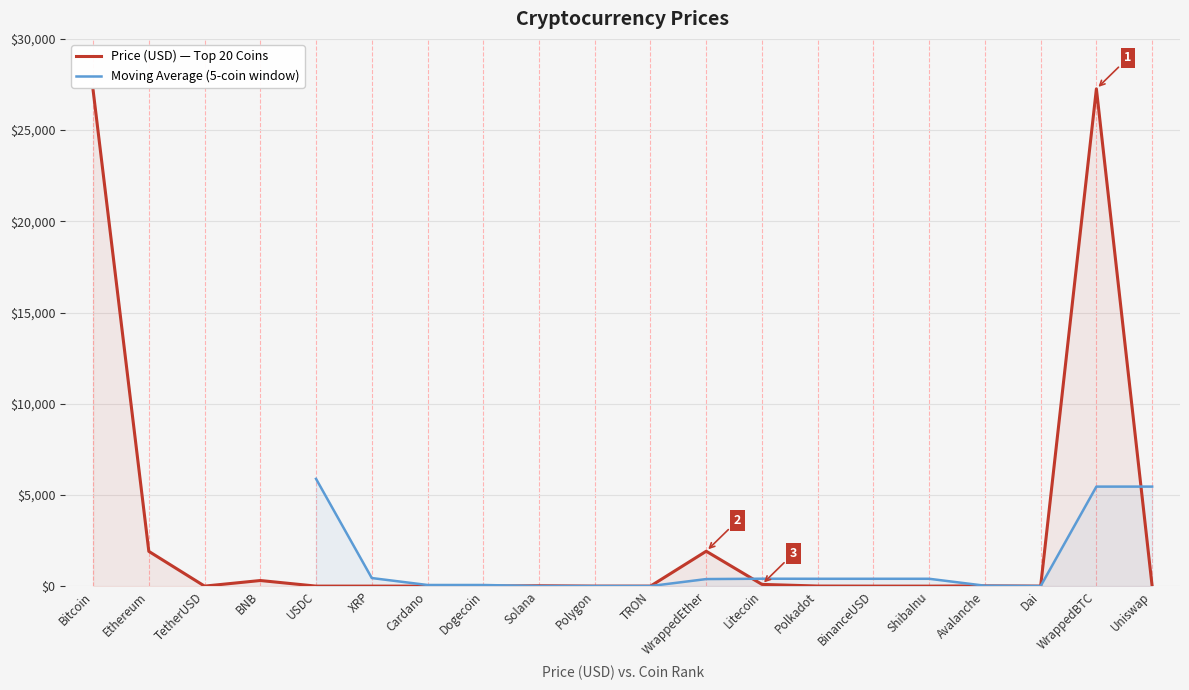

At which category does the data reach its first local valley?

TetherUSD